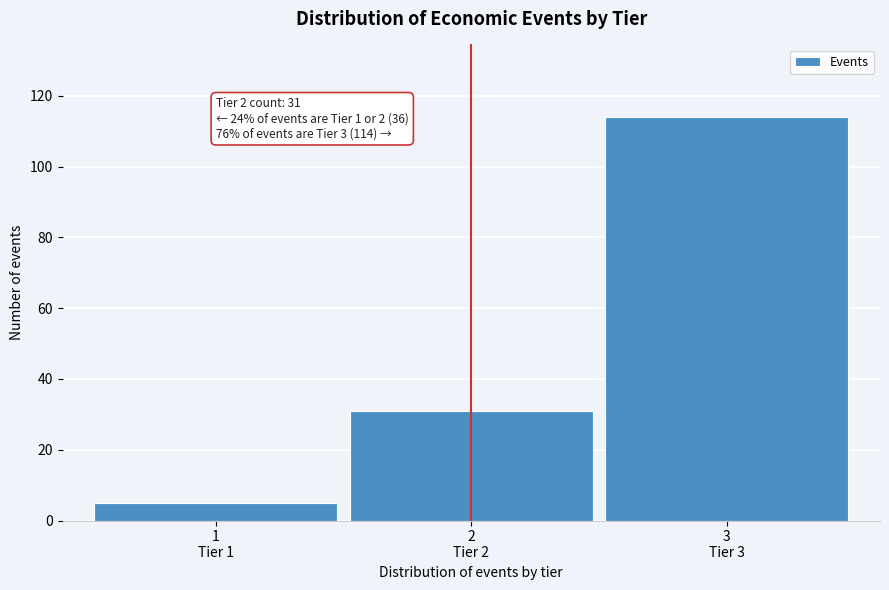

Reading right to left, transcribe all the data shown in this chart.

114	31	5